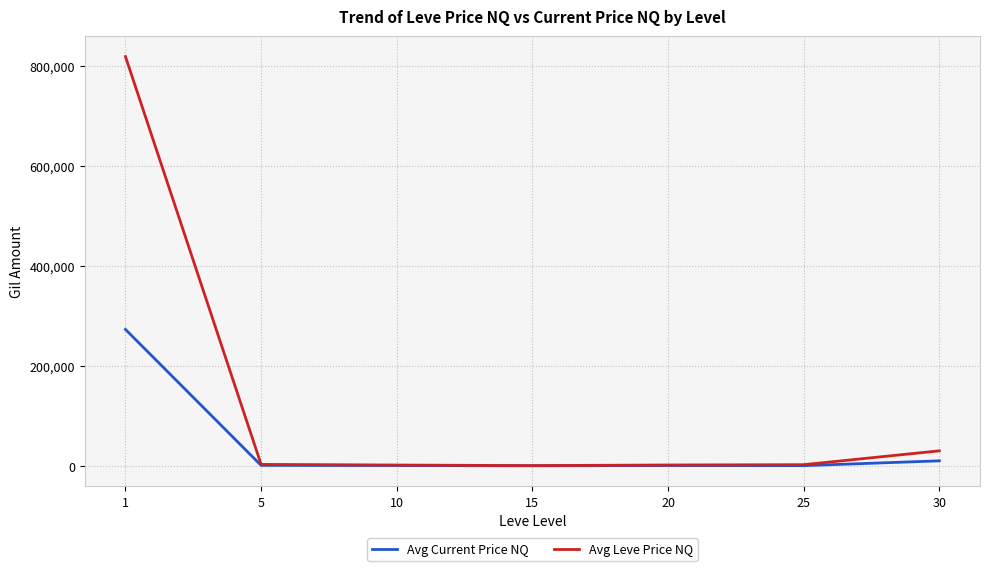

Which series has the largest range (max minus min)?

Avg Leve Price NQ